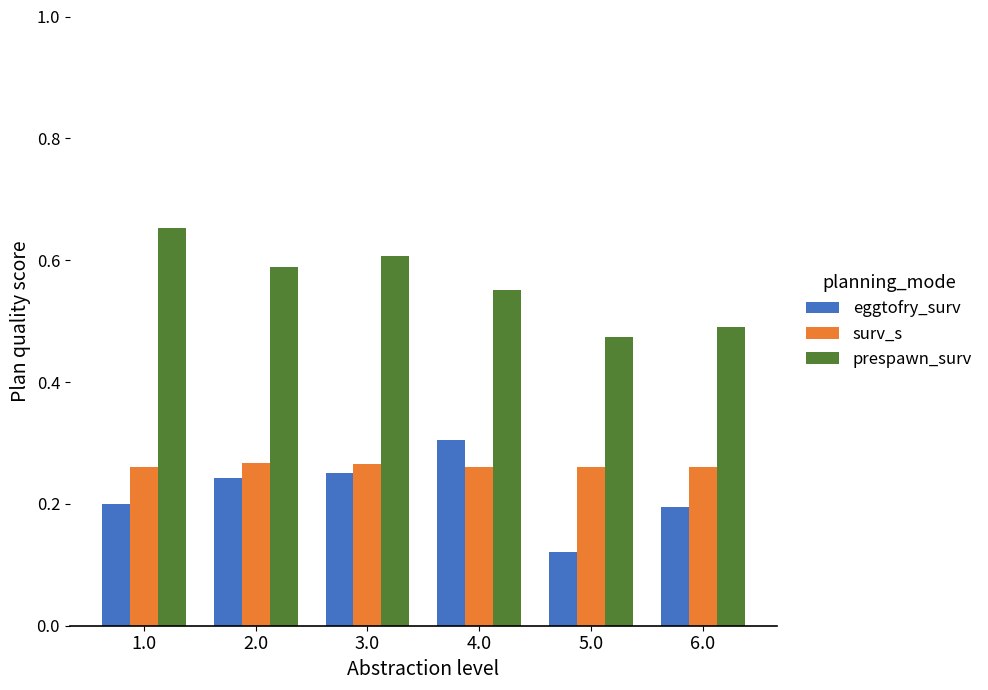

Count the surv_s values in the range 0 to 1.

6